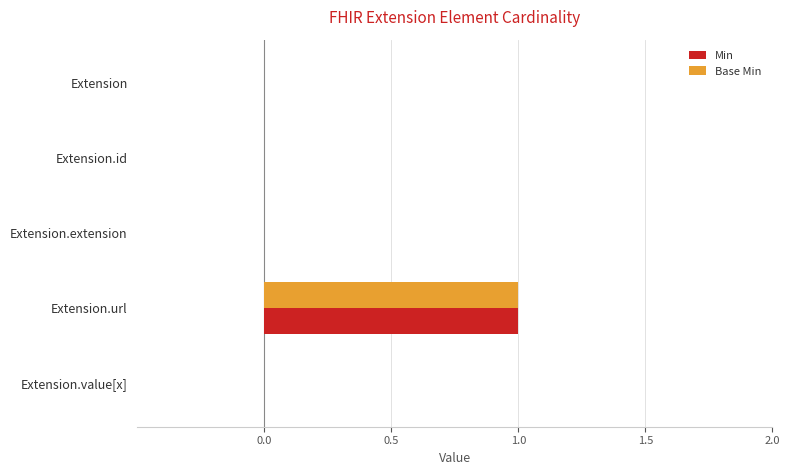

Which label corresponds to the largest value in the chart?

Extension.url